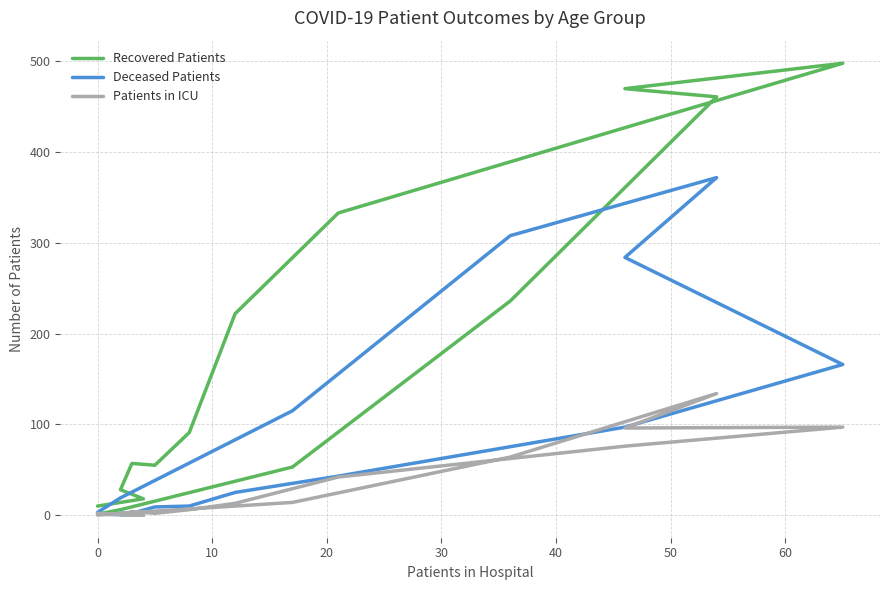

How many categories are shown in the chart?

16